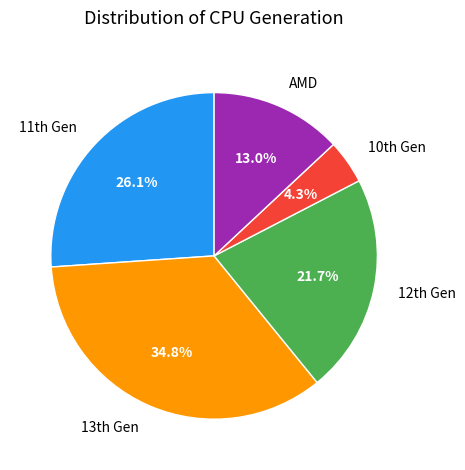

Which slice is the smallest?

10th Gen